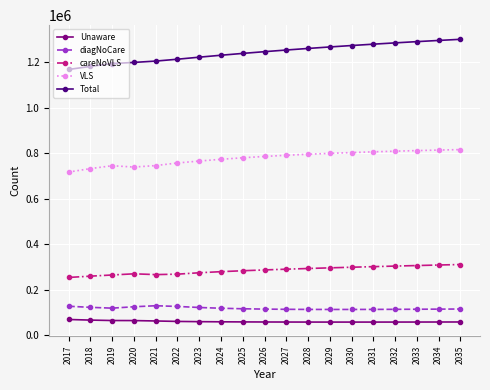

What is the sum of all VLS values?

14783789